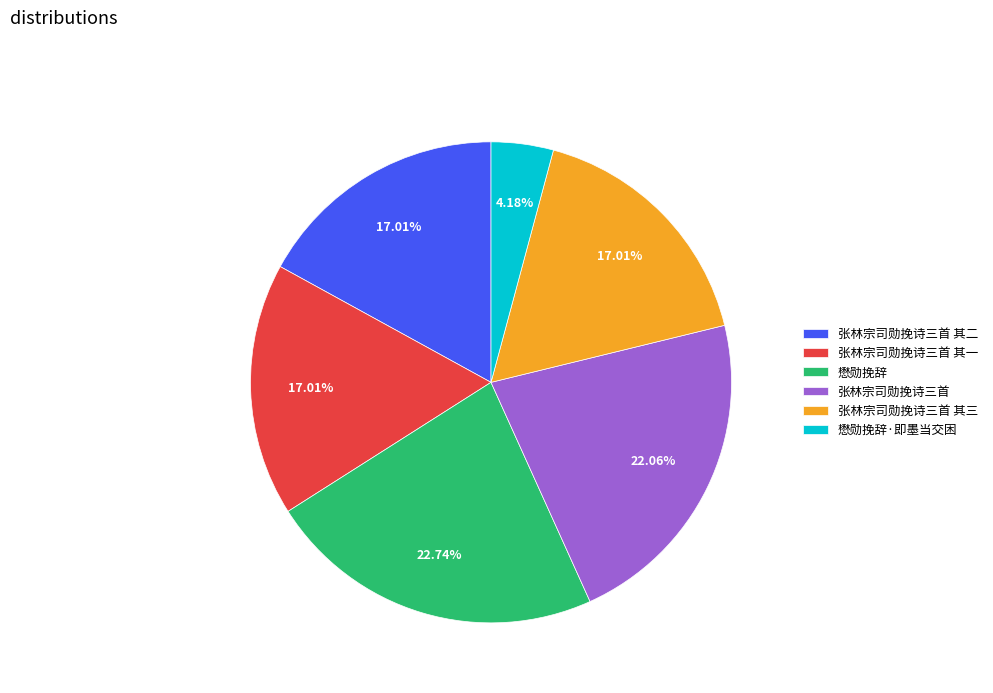

To the nearest percent, what percentage of the pie is 张林宗司勋挽诗三首 其三?

17%